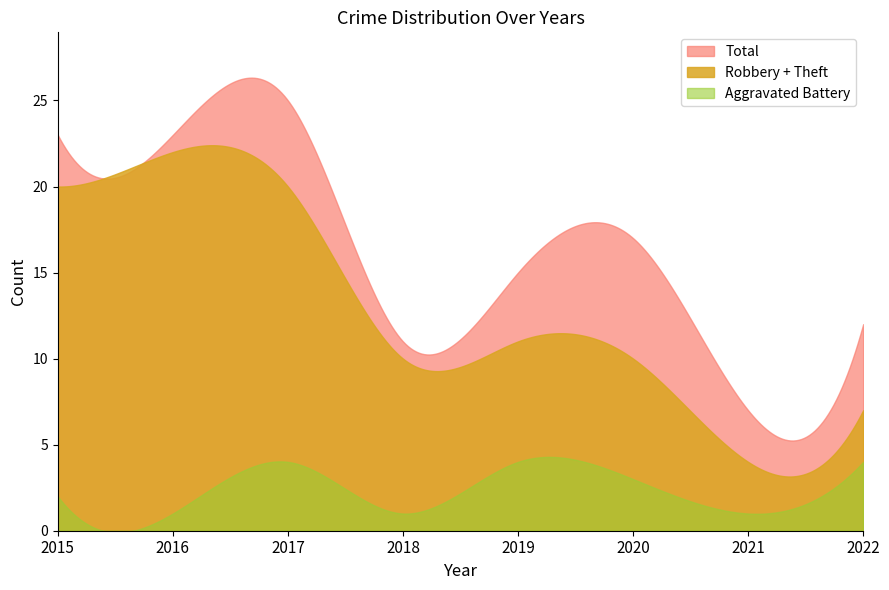

After their last crossing, which series has the higher values: Aggravated Assault or Theft?

Theft